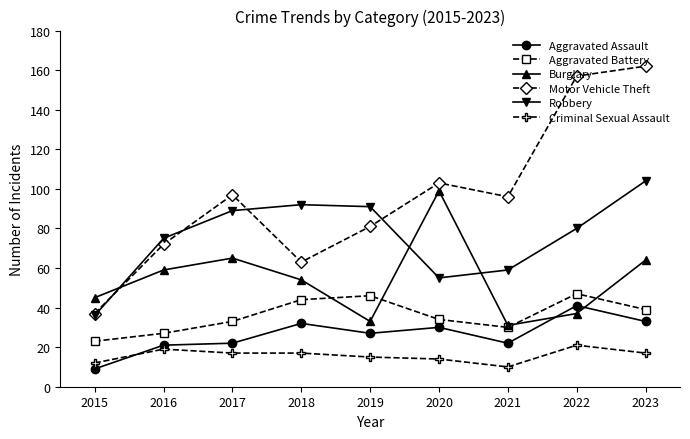

What is the average value of the Criminal Sexual Assault series?

16